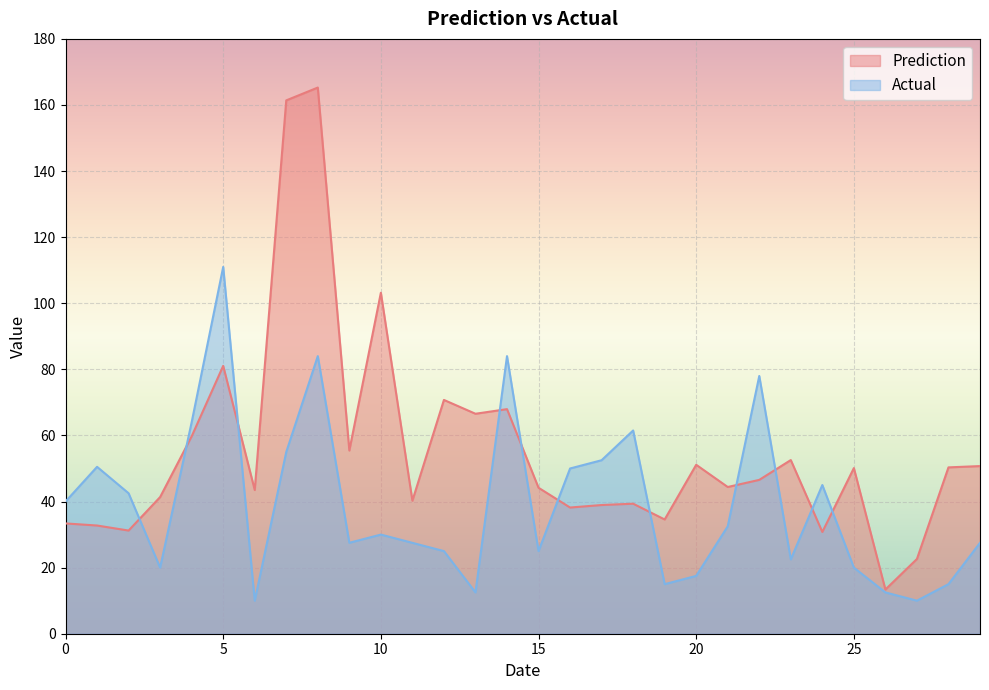

What is the smallest value displayed?

10.0